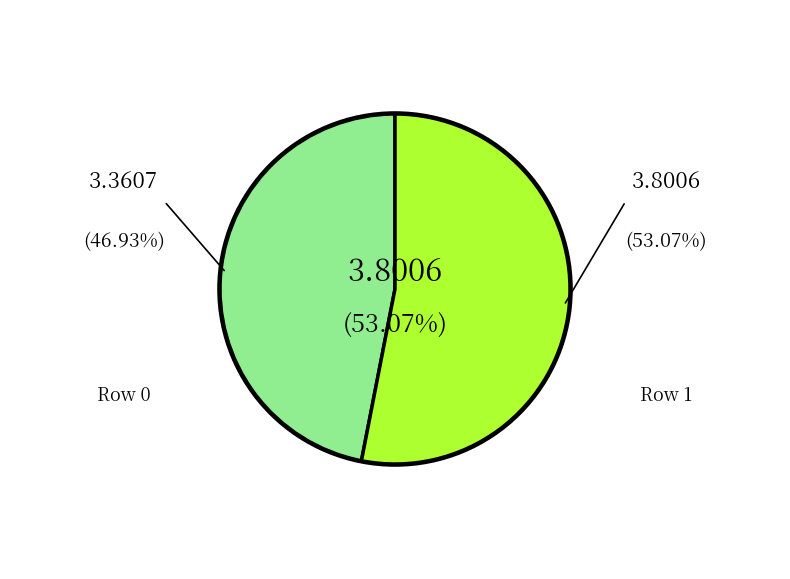

Is there a majority slice in this chart?

Yes